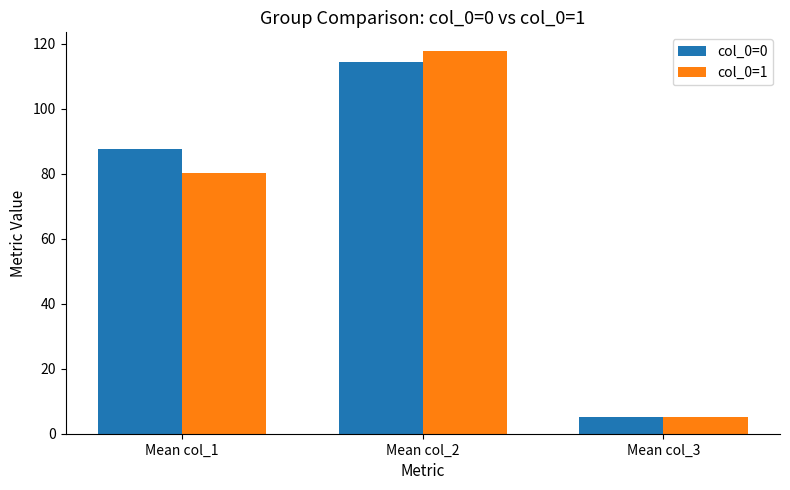

What is the average value of the col_0=1 series?

67.6